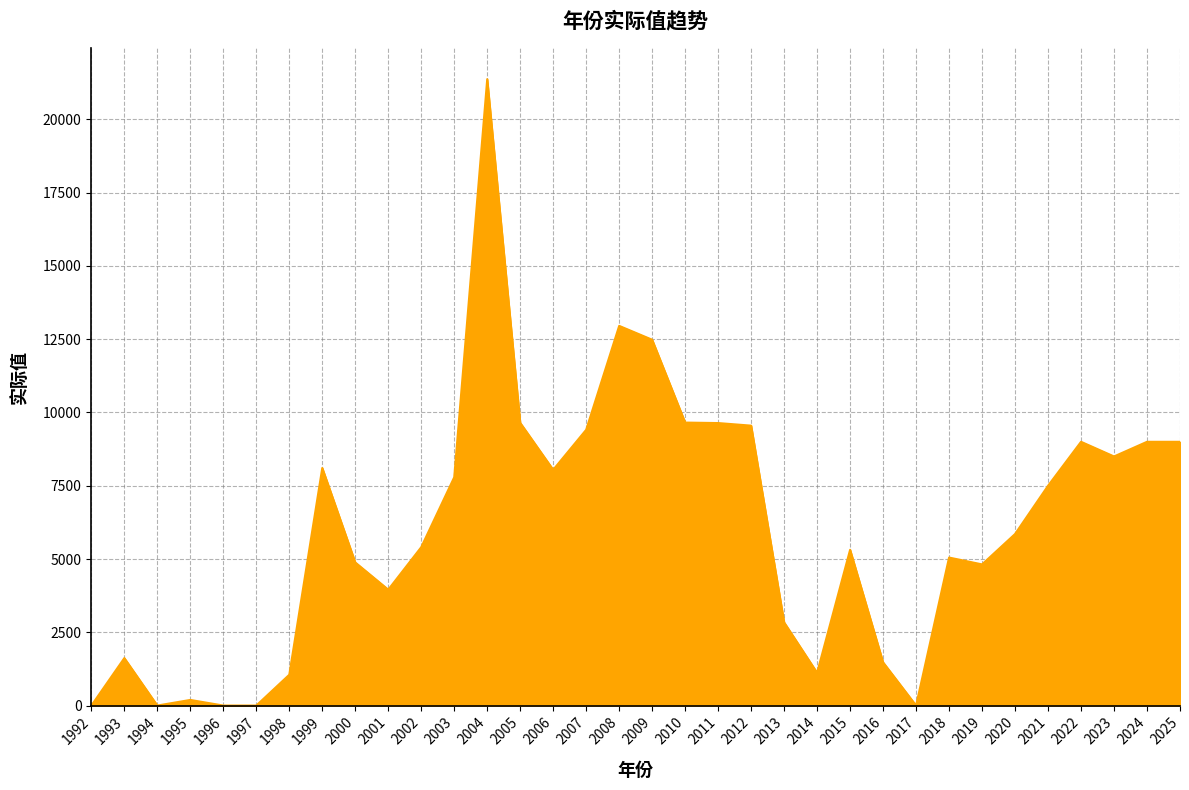

Which has a higher value, 1994 or 1995?

1995